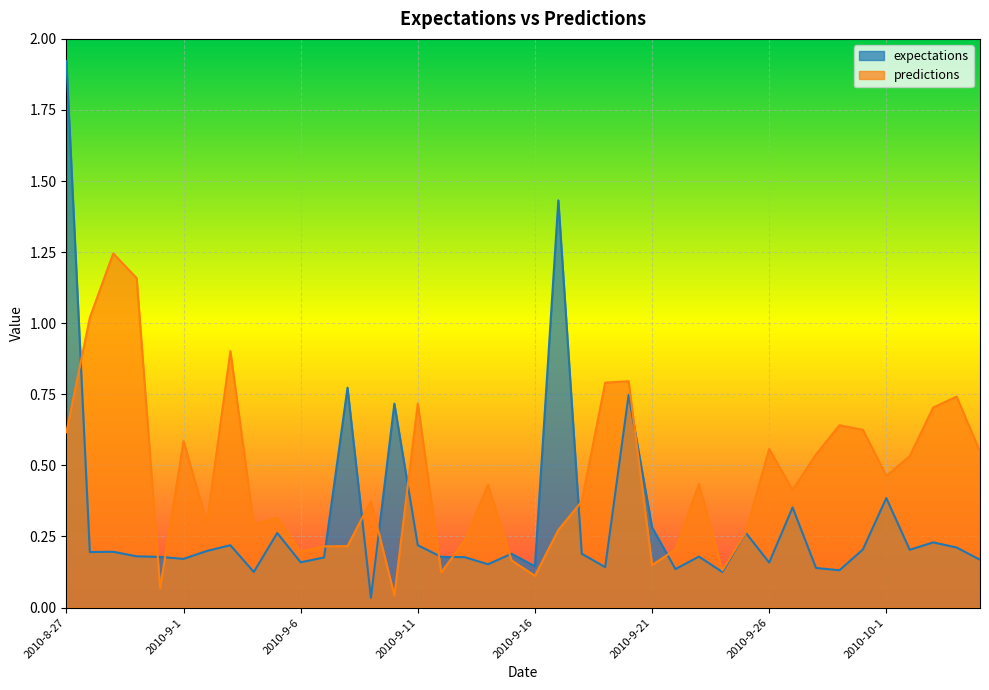

What value does the predictions series have at 2010-9-25?

0.3